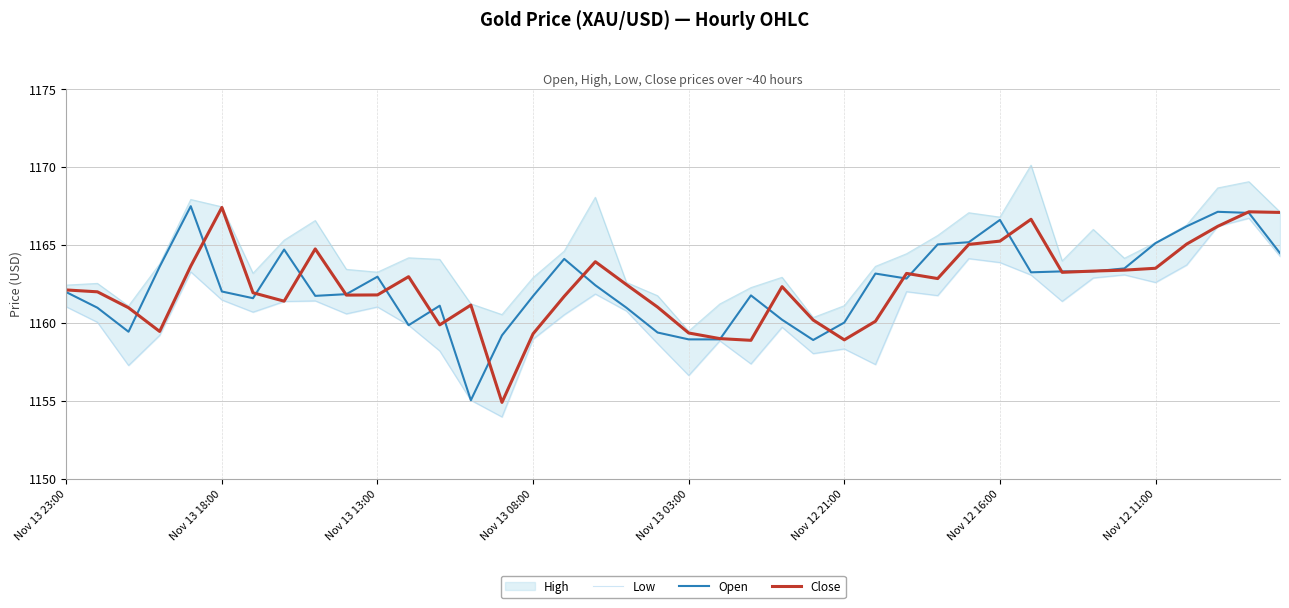

What is the difference between the Low values at 27 and 8?

0.6